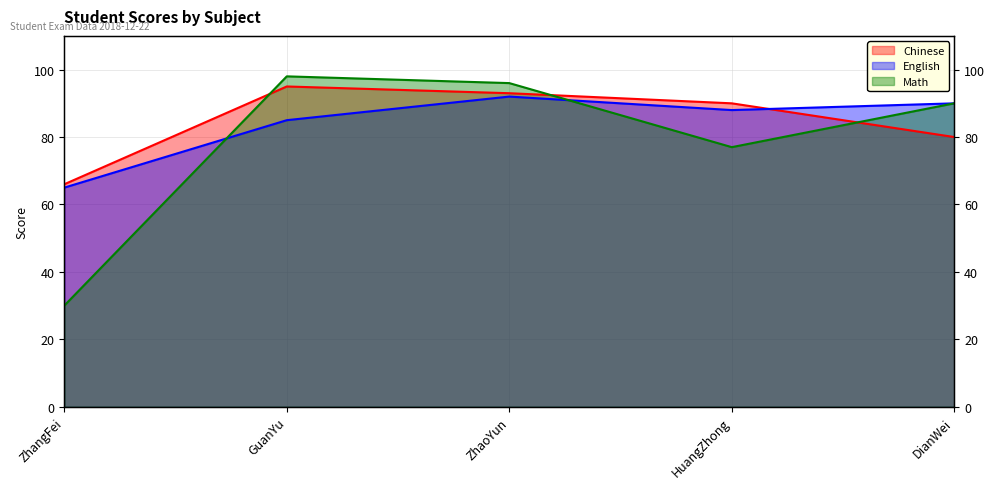

At which label does English reach its peak?

ZhaoYun